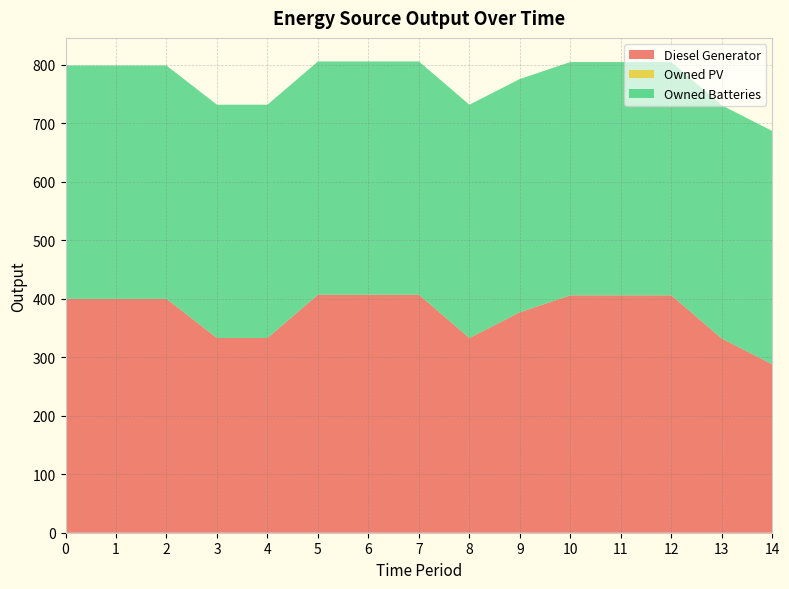

Reading left to right, transcribe all the data shown in this chart.

Diesel Generator: 0=400	1=400	2=400	3=333	4=333	5=407	6=407	7=407	8=333	9=377	10=406	11=406	12=406	13=332	14=288
Owned PV: 0=0	1=0	2=0	3=0	4=0	5=0	6=0	7=0	8=0	9=0	10=0	11=0	12=0	13=0	14=0
Owned Batteries: 0=399	1=399	2=399	3=399	4=399	5=399	6=399	7=399	8=399	9=399	10=399	11=399	12=399	13=399	14=399